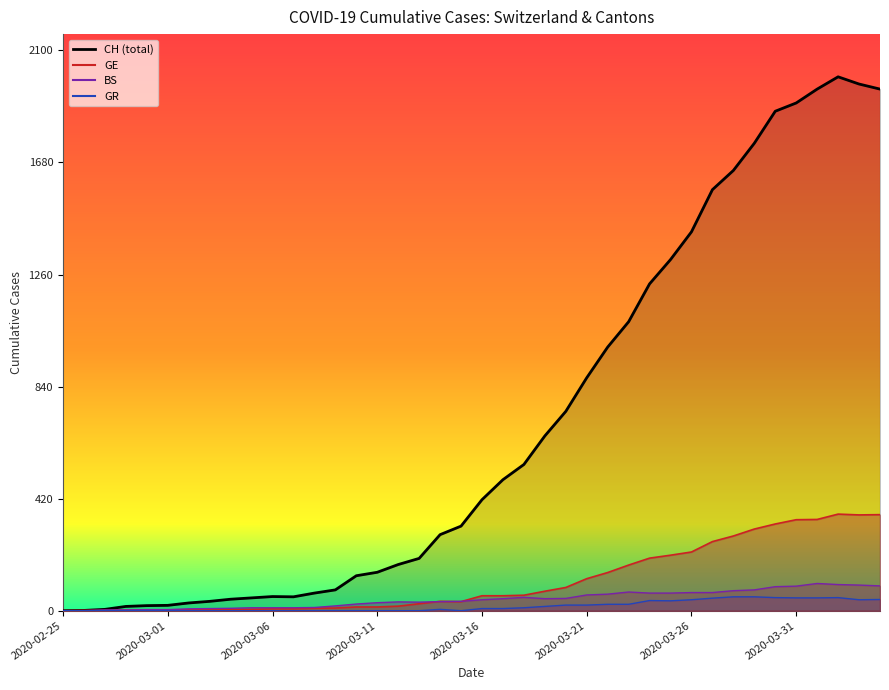

What are all the series names shown in the legend?

CH, GE, BS, GR